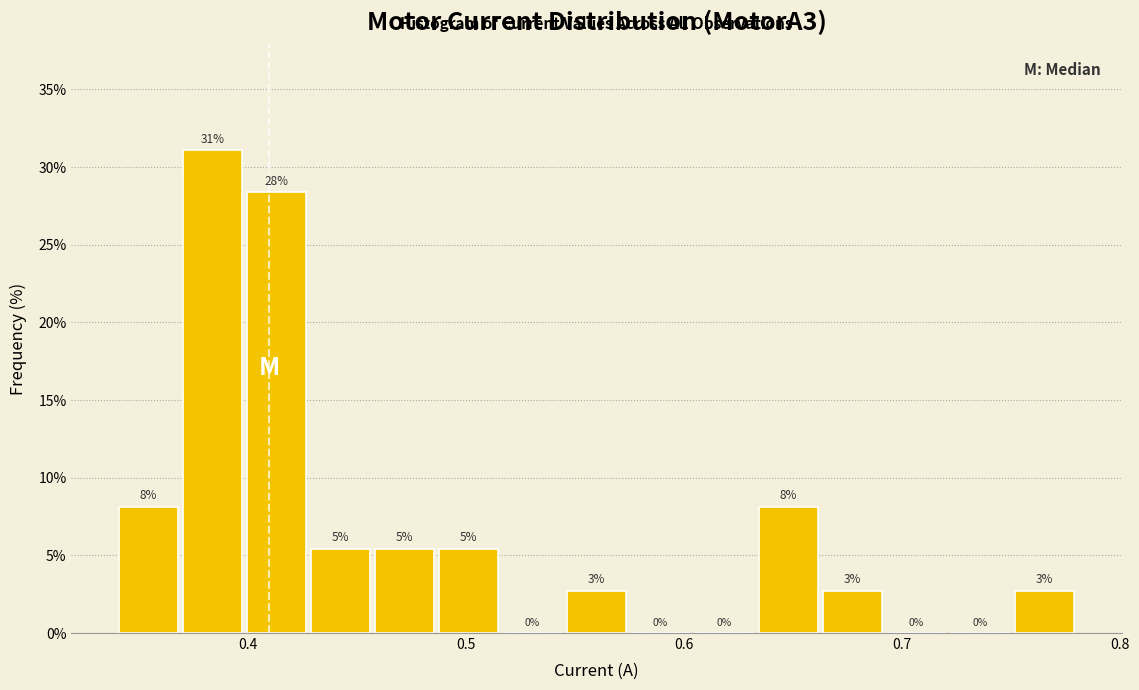

Read against the x-axis, roughly where is the centre of the tallest bar?

0.38